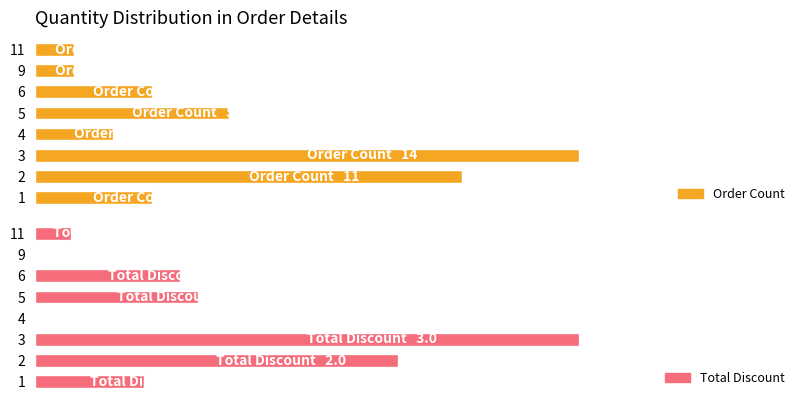

List the series in order of their peak value, highest first.

Order Count, Total Discount